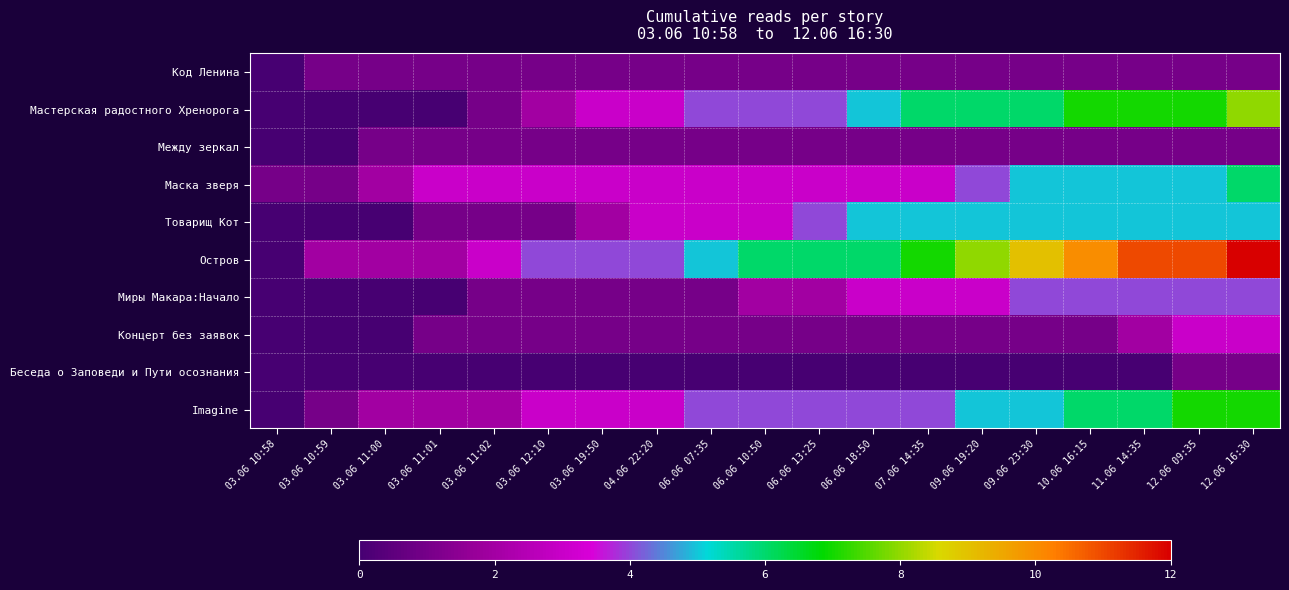

Reading left to right, list all the values displayed in this chart.

Код Ленина: 03.06 10:58=0	03.06 10:59=1	03.06 11:00=1	03.06 11:01=1	03.06 11:02=1	03.06 12:10=1	03.06 19:50=1	04.06 22:20=1	06.06 07:35=1	06.06 10:50=1	06.06 13:25=1	06.06 18:50=1	07.06 14:35=1	09.06 19:20=1	09.06 23:30=1	10.06 16:15=1	11.06 14:35=1	12.06 09:35=1	12.06 16:30=1
Мастерская радостного Хренорога: 03.06 10:58=0	03.06 10:59=0	03.06 11:00=0	03.06 11:01=0	03.06 11:02=1	03.06 12:10=2	03.06 19:50=3	04.06 22:20=3	06.06 07:35=4	06.06 10:50=4	06.06 13:25=4	06.06 18:50=5	07.06 14:35=6	09.06 19:20=6	09.06 23:30=6	10.06 16:15=7	11.06 14:35=7	12.06 09:35=7	12.06 16:30=8
Между зеркал: 03.06 10:58=0	03.06 10:59=0	03.06 11:00=1	03.06 11:01=1	03.06 11:02=1	03.06 12:10=1	03.06 19:50=1	04.06 22:20=1	06.06 07:35=1	06.06 10:50=1	06.06 13:25=1	06.06 18:50=1	07.06 14:35=1	09.06 19:20=1	09.06 23:30=1	10.06 16:15=1	11.06 14:35=1	12.06 09:35=1	12.06 16:30=1
Маска зверя: 03.06 10:58=1	03.06 10:59=1	03.06 11:00=2	03.06 11:01=3	03.06 11:02=3	03.06 12:10=3	03.06 19:50=3	04.06 22:20=3	06.06 07:35=3	06.06 10:50=3	06.06 13:25=3	06.06 18:50=3	07.06 14:35=3	09.06 19:20=4	09.06 23:30=5	10.06 16:15=5	11.06 14:35=5	12.06 09:35=5	12.06 16:30=6
Товарищ Кот: 03.06 10:58=0	03.06 10:59=0	03.06 11:00=0	03.06 11:01=1	03.06 11:02=1	03.06 12:10=1	03.06 19:50=2	04.06 22:20=3	06.06 07:35=3	06.06 10:50=3	06.06 13:25=4	06.06 18:50=5	07.06 14:35=5	09.06 19:20=5	09.06 23:30=5	10.06 16:15=5	11.06 14:35=5	12.06 09:35=5	12.06 16:30=5
Остров: 03.06 10:58=0	03.06 10:59=2	03.06 11:00=2	03.06 11:01=2	03.06 11:02=3	03.06 12:10=4	03.06 19:50=4	04.06 22:20=4	06.06 07:35=5	06.06 10:50=6	06.06 13:25=6	06.06 18:50=6	07.06 14:35=7	09.06 19:20=8	09.06 23:30=9	10.06 16:15=10	11.06 14:35=11	12.06 09:35=11	12.06 16:30=12
Миры Макара:Начало: 03.06 10:58=0	03.06 10:59=0	03.06 11:00=0	03.06 11:01=0	03.06 11:02=1	03.06 12:10=1	03.06 19:50=1	04.06 22:20=1	06.06 07:35=1	06.06 10:50=2	06.06 13:25=2	06.06 18:50=3	07.06 14:35=3	09.06 19:20=3	09.06 23:30=4	10.06 16:15=4	11.06 14:35=4	12.06 09:35=4	12.06 16:30=4
Концерт без заявок: 03.06 10:58=0	03.06 10:59=0	03.06 11:00=0	03.06 11:01=1	03.06 11:02=1	03.06 12:10=1	03.06 19:50=1	04.06 22:20=1	06.06 07:35=1	06.06 10:50=1	06.06 13:25=1	06.06 18:50=1	07.06 14:35=1	09.06 19:20=1	09.06 23:30=1	10.06 16:15=1	11.06 14:35=2	12.06 09:35=3	12.06 16:30=3
Беседа о Заповеди и Пути осознания: 03.06 10:58=0	03.06 10:59=0	03.06 11:00=0	03.06 11:01=0	03.06 11:02=0	03.06 12:10=0	03.06 19:50=0	04.06 22:20=0	06.06 07:35=0	06.06 10:50=0	06.06 13:25=0	06.06 18:50=0	07.06 14:35=0	09.06 19:20=0	09.06 23:30=0	10.06 16:15=0	11.06 14:35=0	12.06 09:35=1	12.06 16:30=1
Imagine: 03.06 10:58=0	03.06 10:59=1	03.06 11:00=2	03.06 11:01=2	03.06 11:02=2	03.06 12:10=3	03.06 19:50=3	04.06 22:20=3	06.06 07:35=4	06.06 10:50=4	06.06 13:25=4	06.06 18:50=4	07.06 14:35=4	09.06 19:20=5	09.06 23:30=5	10.06 16:15=6	11.06 14:35=6	12.06 09:35=7	12.06 16:30=7